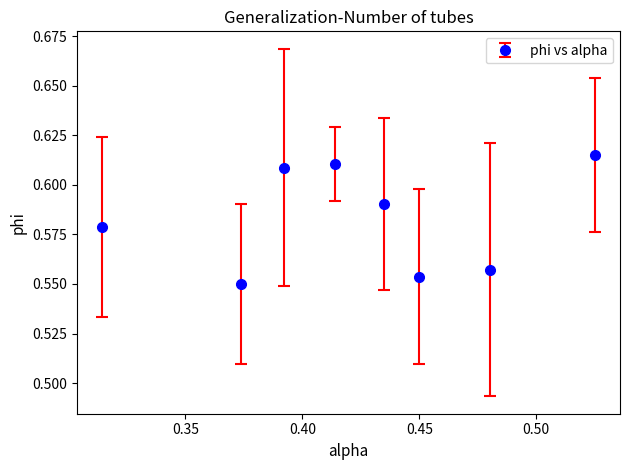

How many points are lower than both their immediate neighbors (excluding endpoints)?

2